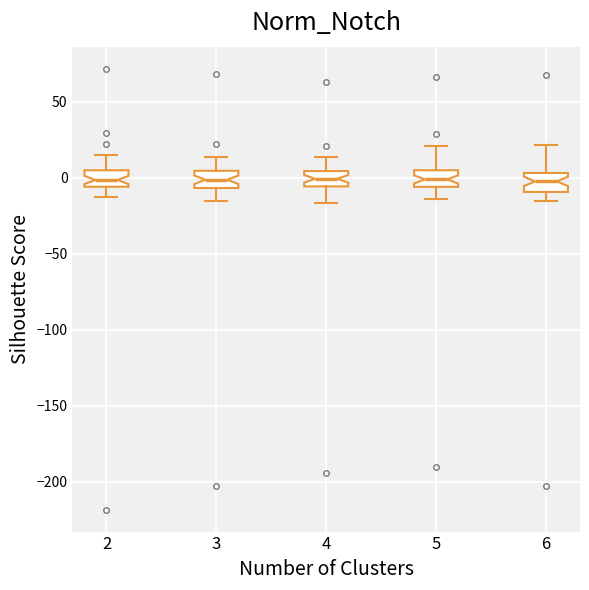

Reading left to right, transcribe this box plot: for each box, give where its median line is, the range the box spans, and where its two whiskers end, as read against the y-axis. The values are not printed on the chart, so give them approximately, as read against the axis.

2: median 0, box -5 to 5, whiskers -15 to 15
3: median 0, box -5 to 5, whiskers -15 to 15
4: median 0, box -5 to 5, whiskers -15 to 15
5: median 0, box -5 to 5, whiskers -15 to 20
6: median 0, box -10 to 5, whiskers -15 to 20